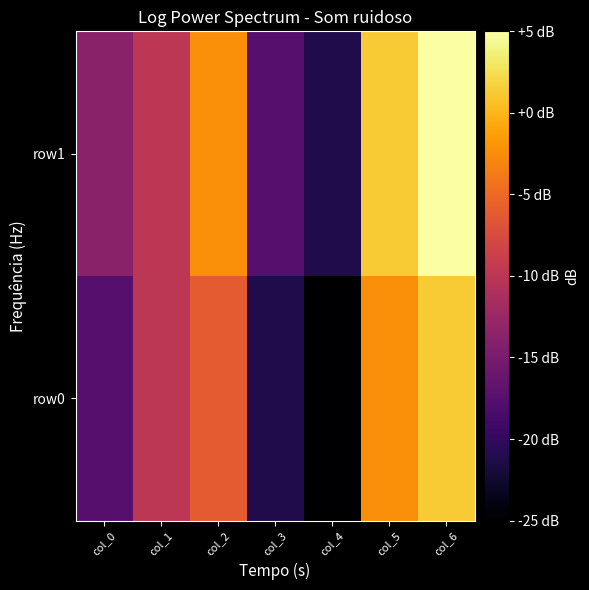

How many categories are shown in the chart?

7